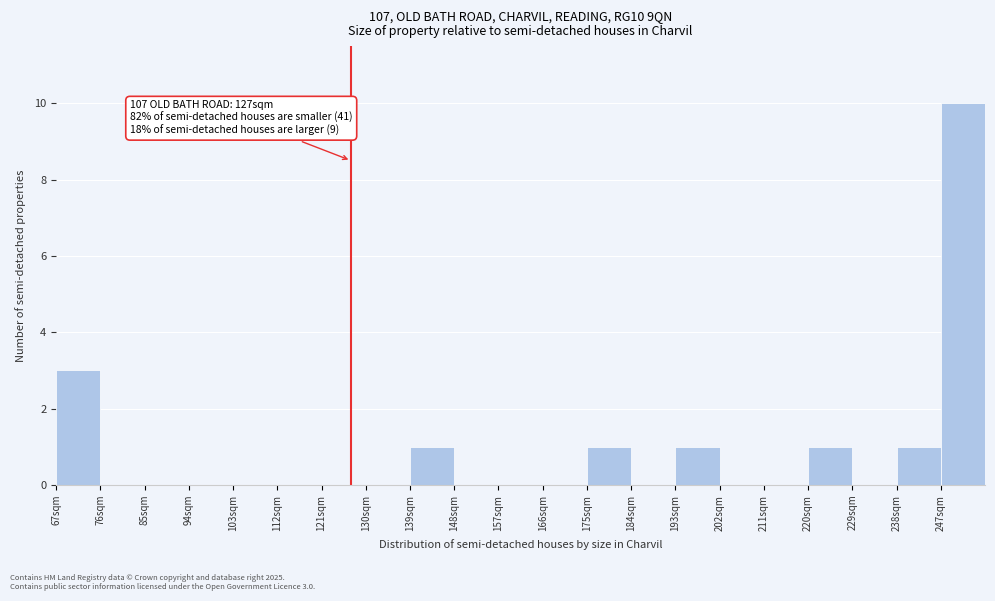

Over which range of the x-axis is the bar tallest?

247 to 256